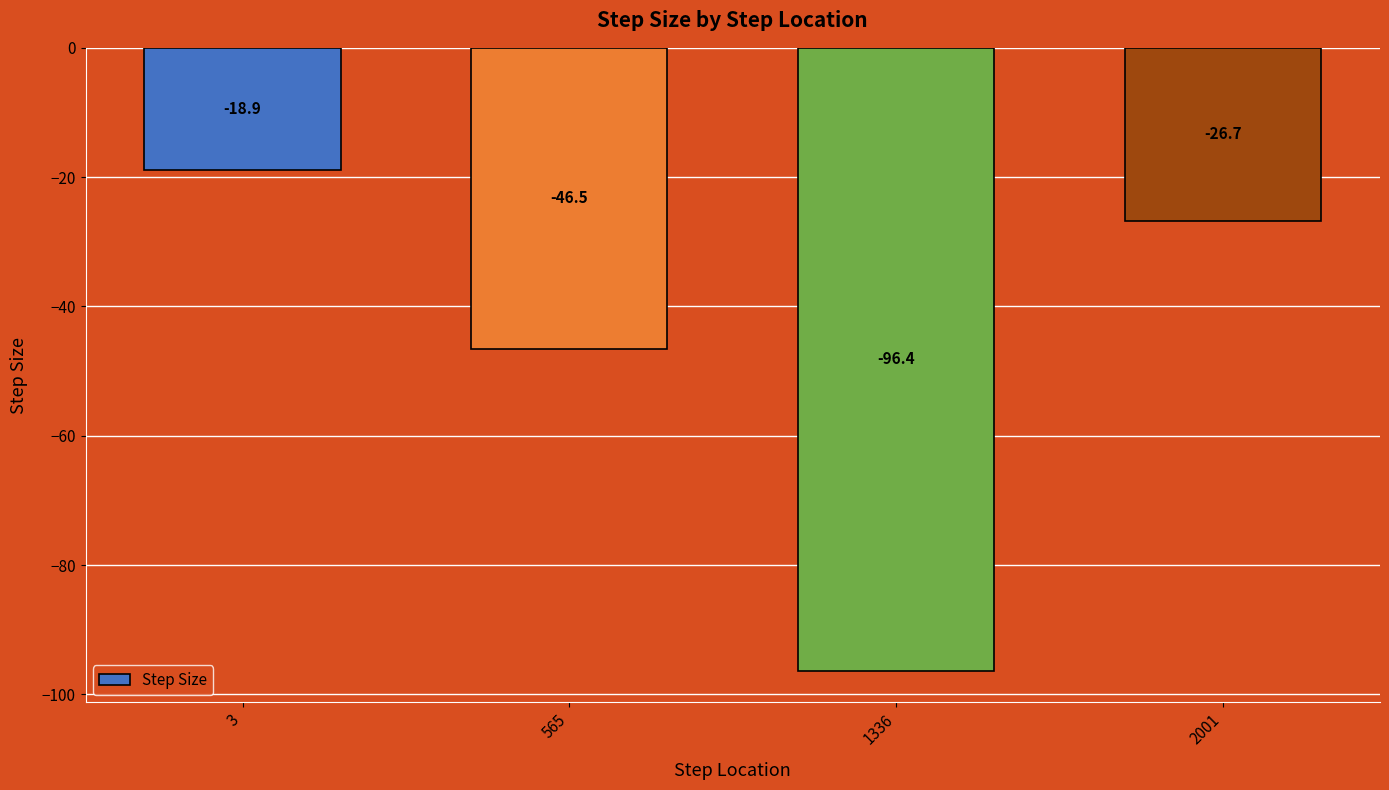

Reading left to right, what are all the values shown in this chart?

3=-18.9	565=-46.5	1336=-96.4	2001=-26.7